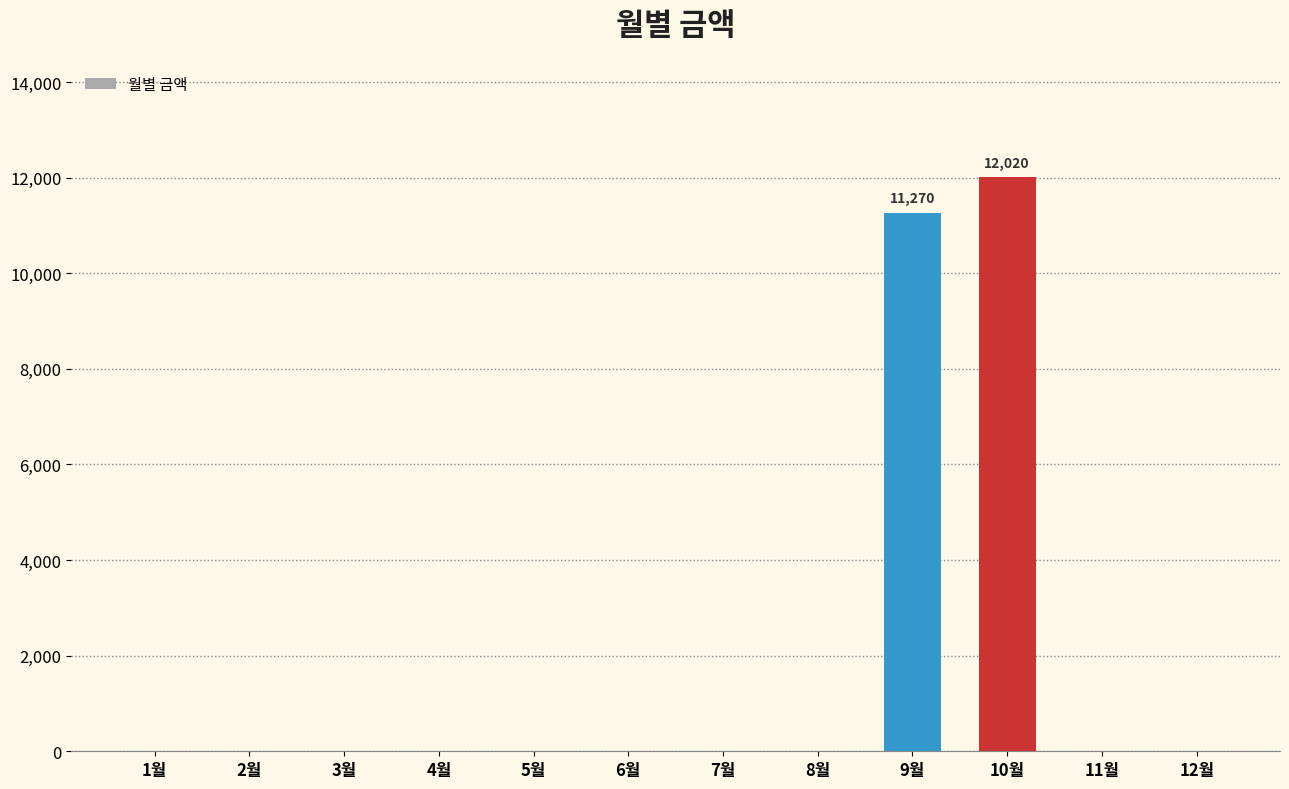

What is the sum of all values?

23290